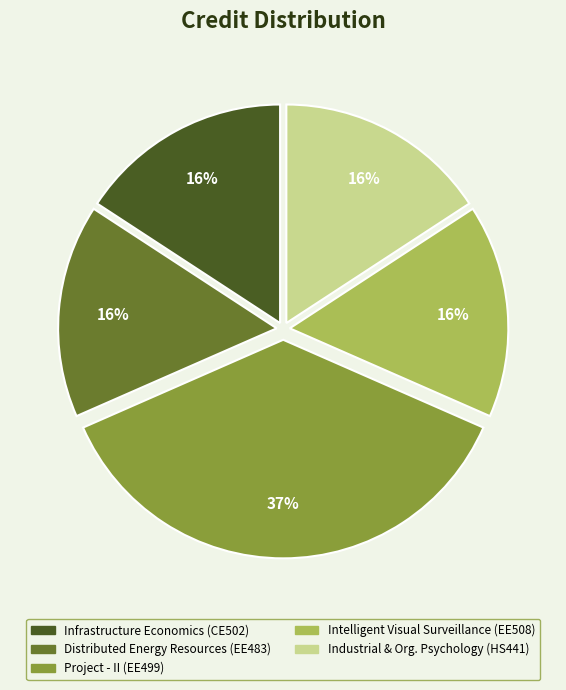

Do Infrastructure Economics (CE502) and Project - II (EE499) together represent more than half of the pie?

Yes